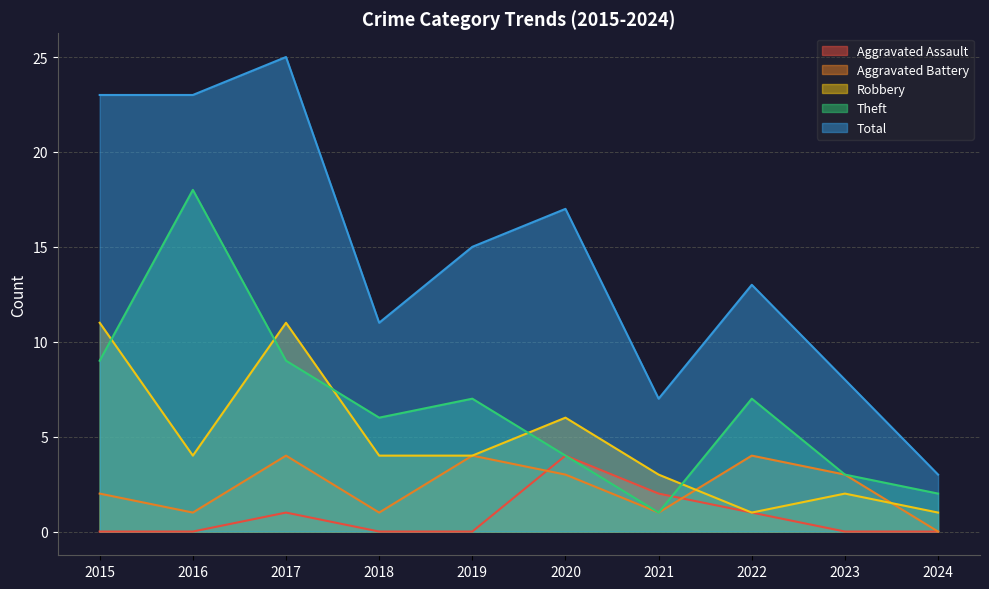

How many interior local peaks does the Aggravated Battery series have?

3